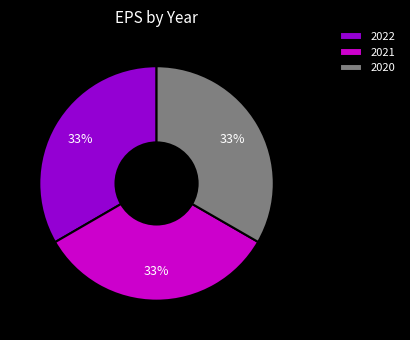

True or false: 2020 accounts for 33% of the total.

True